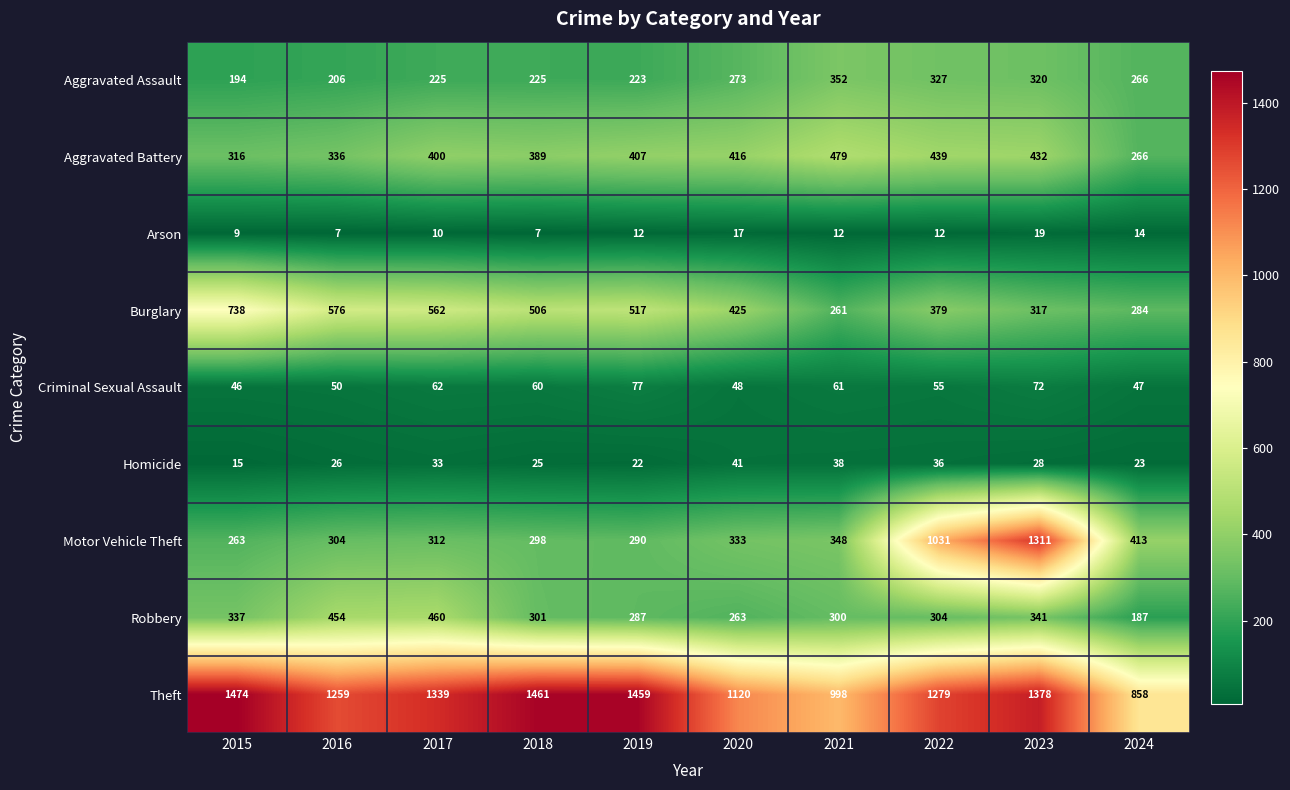

At which category is the sum across all series the highest?

2023